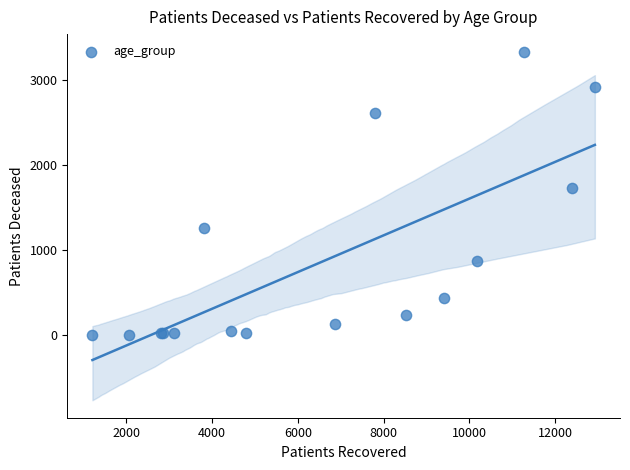

What Y value in the scatter plot is closest to 1666?

1725